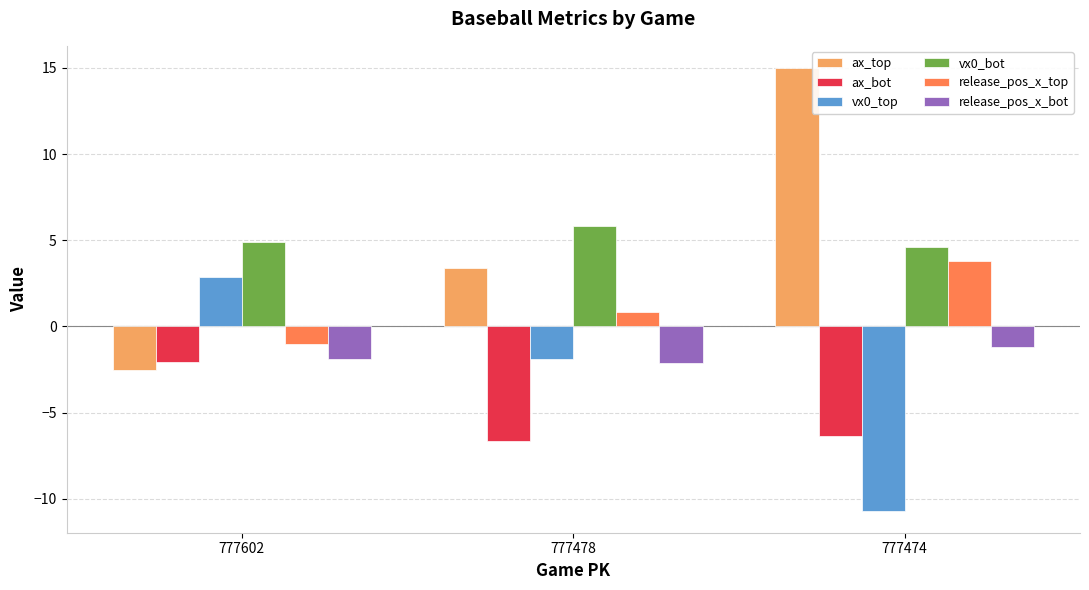

How many data points in vx0_top are above -1?

1